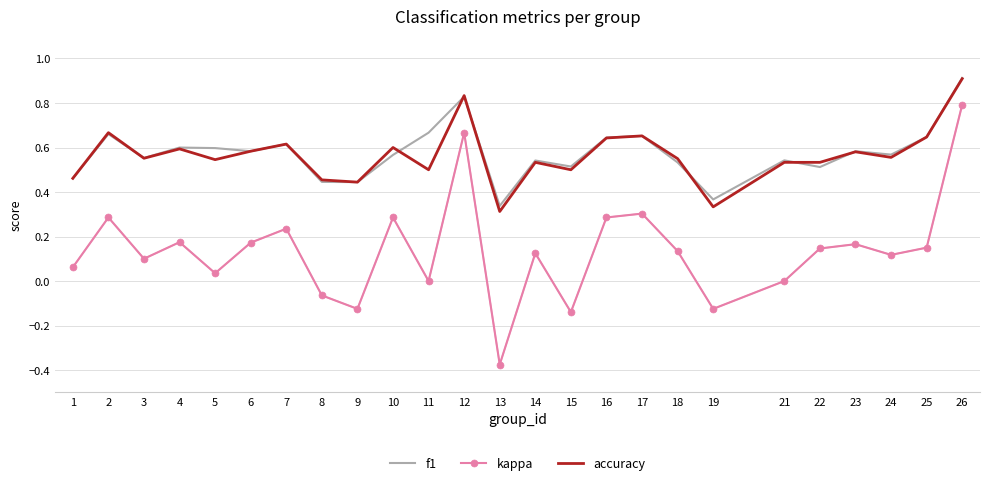

Reading left to right, what are all the values shown in this chart?

f1: 0.5	0.7	0.6	0.6	0.6	0.6	0.6	0.4	0.4	0.6	0.7	0.8	0.3	0.5	0.5	0.6	0.7	0.5	0.4	0.5	0.5	0.6	0.6	0.6	0.9
kappa (light): 0.1	0.3	0.1	0.2	0.0	0.2	0.2	-0.1	-0.1	0.3	0.0	0.7	-0.4	0.1	-0.1	0.3	0.3	0.1	-0.1	0.0	0.1	0.2	0.1	0.2	0.8
kappa: 0.1	0.3	0.1	0.2	0.0	0.2	0.2	-0.1	-0.1	0.3	0.0	0.7	-0.4	0.1	-0.1	0.3	0.3	0.1	-0.1	0.0	0.1	0.2	0.1	0.2	0.8
accuracy: 0.5	0.7	0.6	0.6	0.5	0.6	0.6	0.5	0.4	0.6	0.5	0.8	0.3	0.5	0.5	0.6	0.7	0.6	0.3	0.5	0.5	0.6	0.6	0.6	0.9